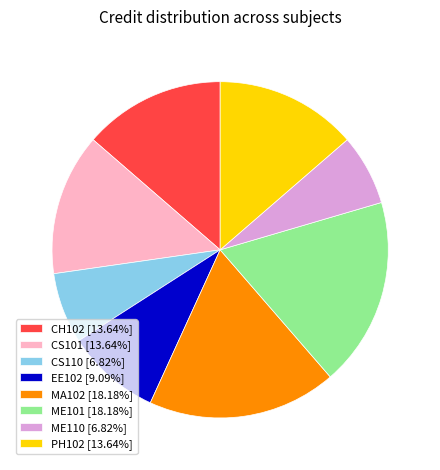

Approximately how many times larger is the value at ME110 [6.82%] compared to ME101 [18.18%]?

0.4